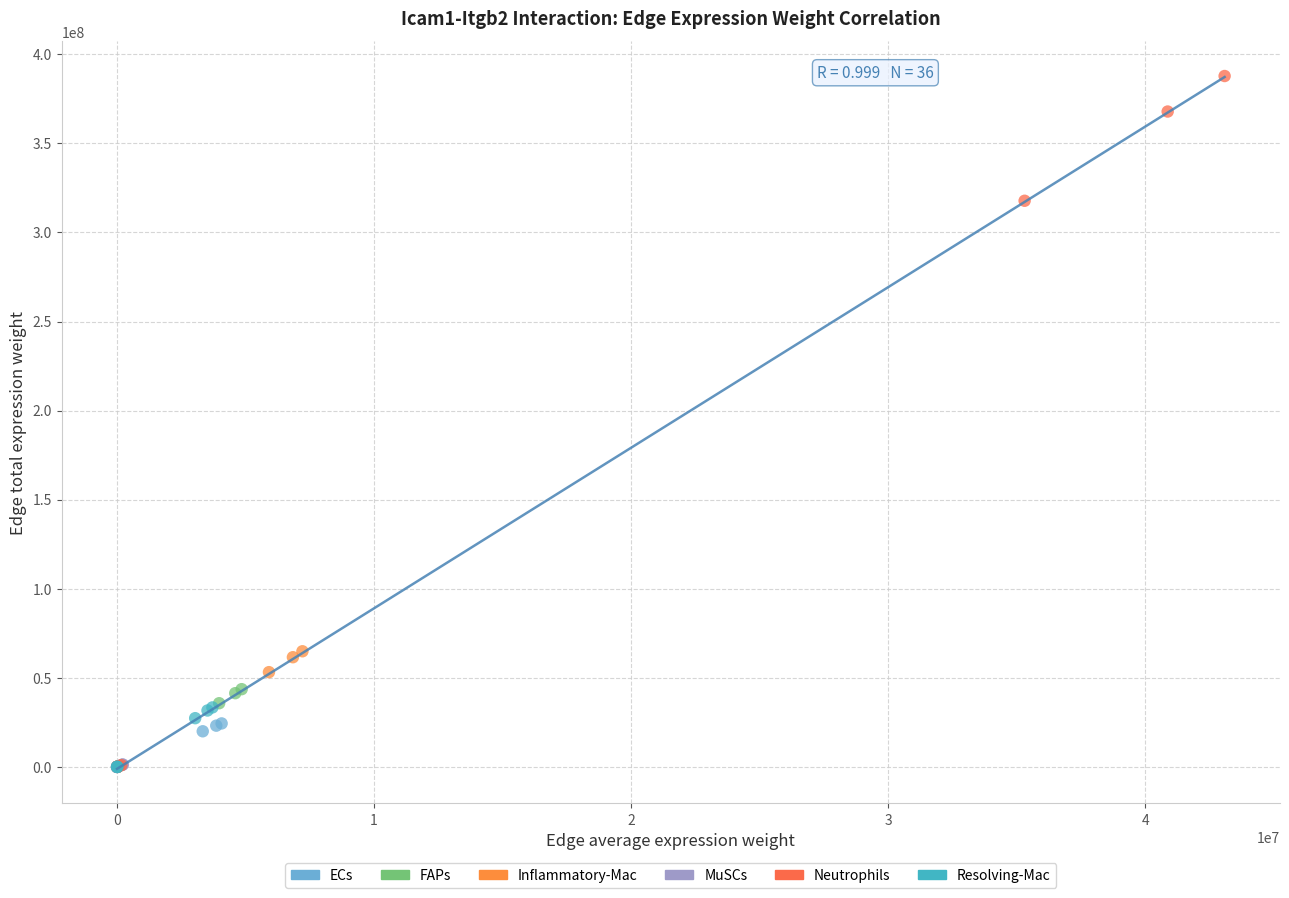

What are all the series names shown in the legend?

ECs, FAPs, Inflammatory-Mac, MuSCs, Neutrophils, Resolving-Mac